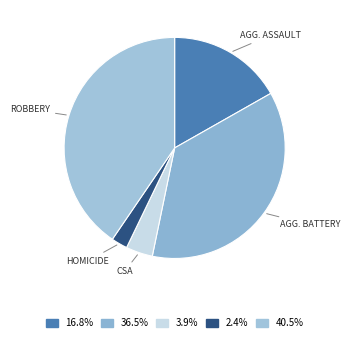

To the nearest percent, what is the difference between the largest and smallest slice percentages?

38%